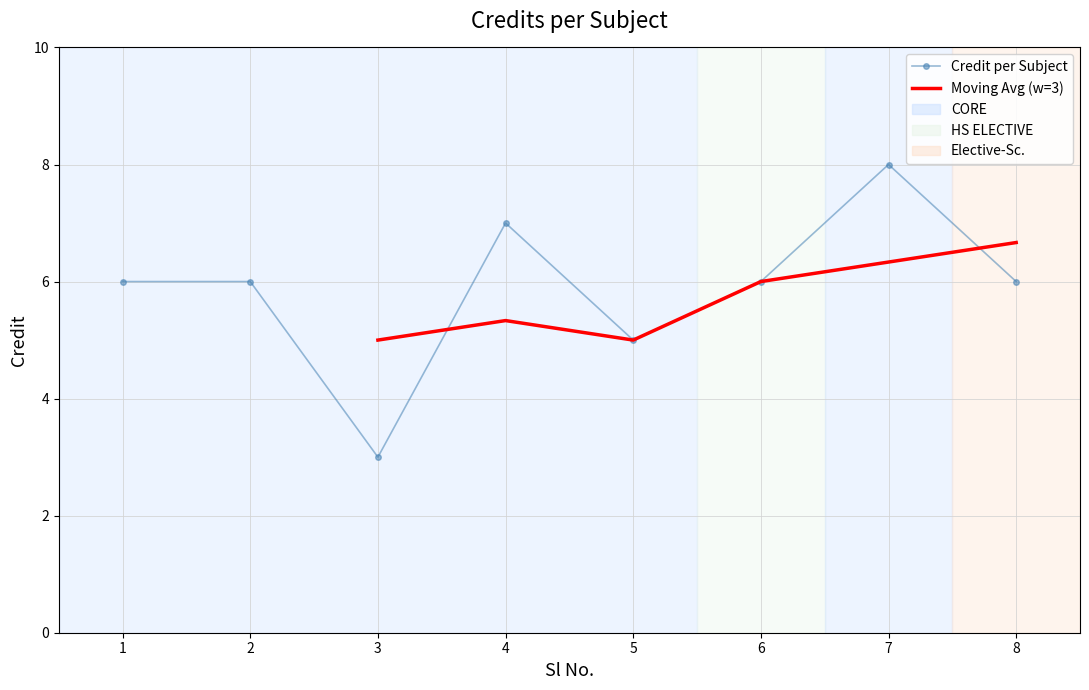

Is it true that the value at 4 is 7?

True